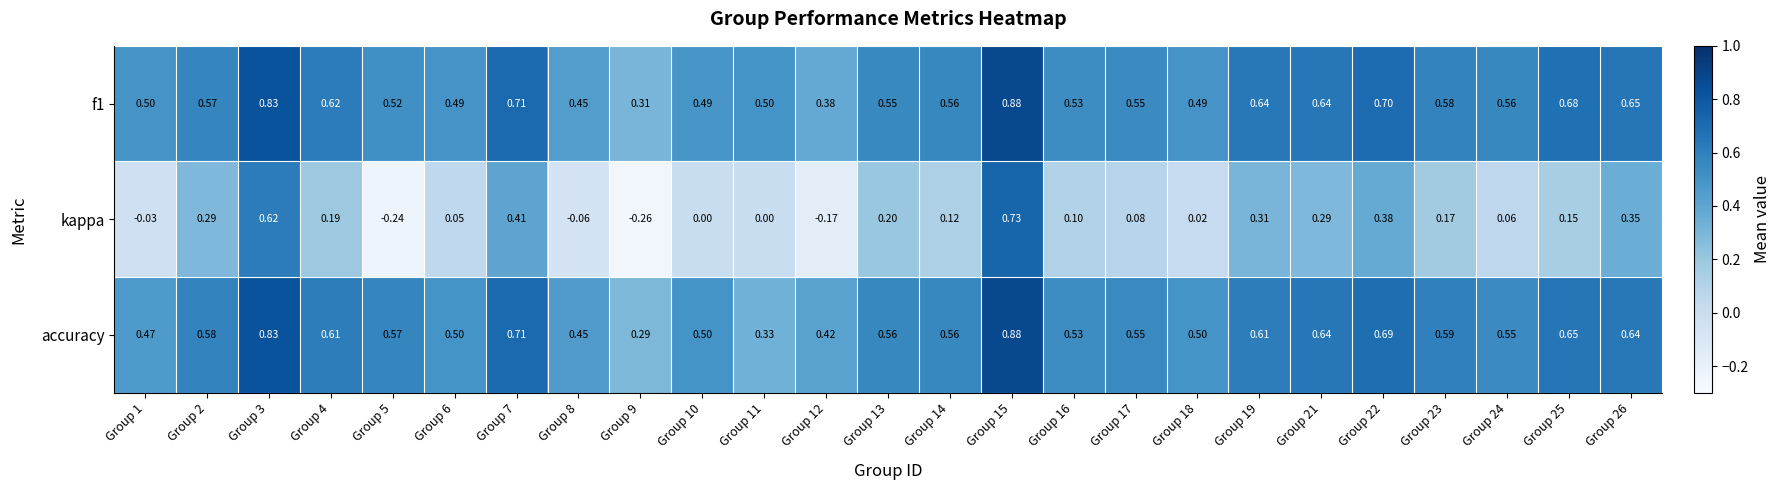

Which series changed the most between Group 5 and Group 8?

kappa